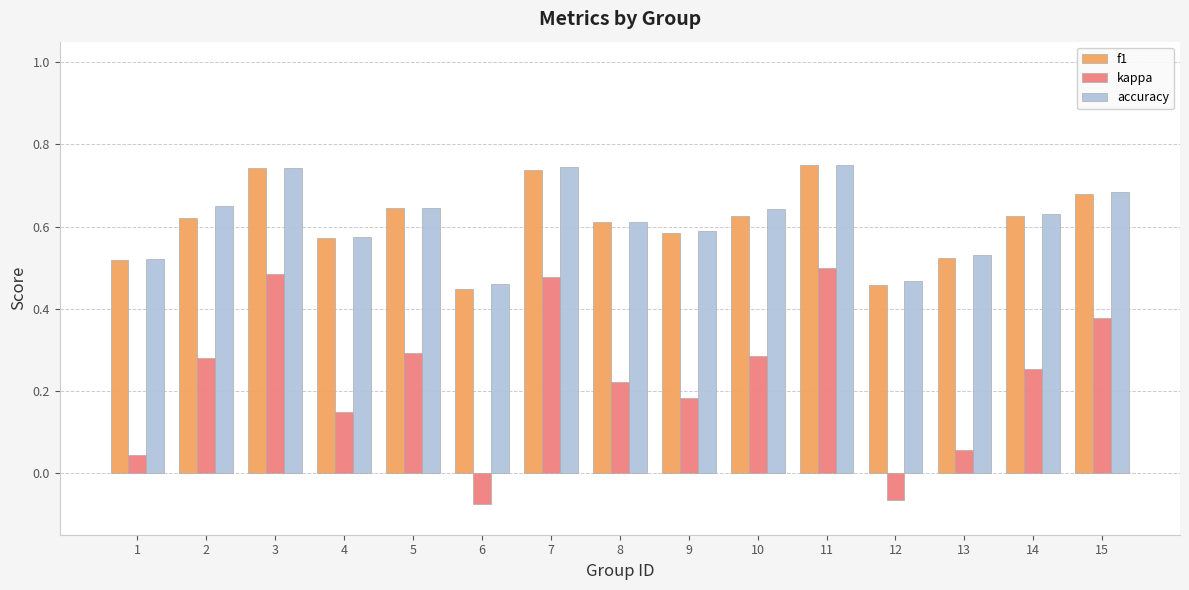

Count the accuracy values in the range 0 to 1.

15